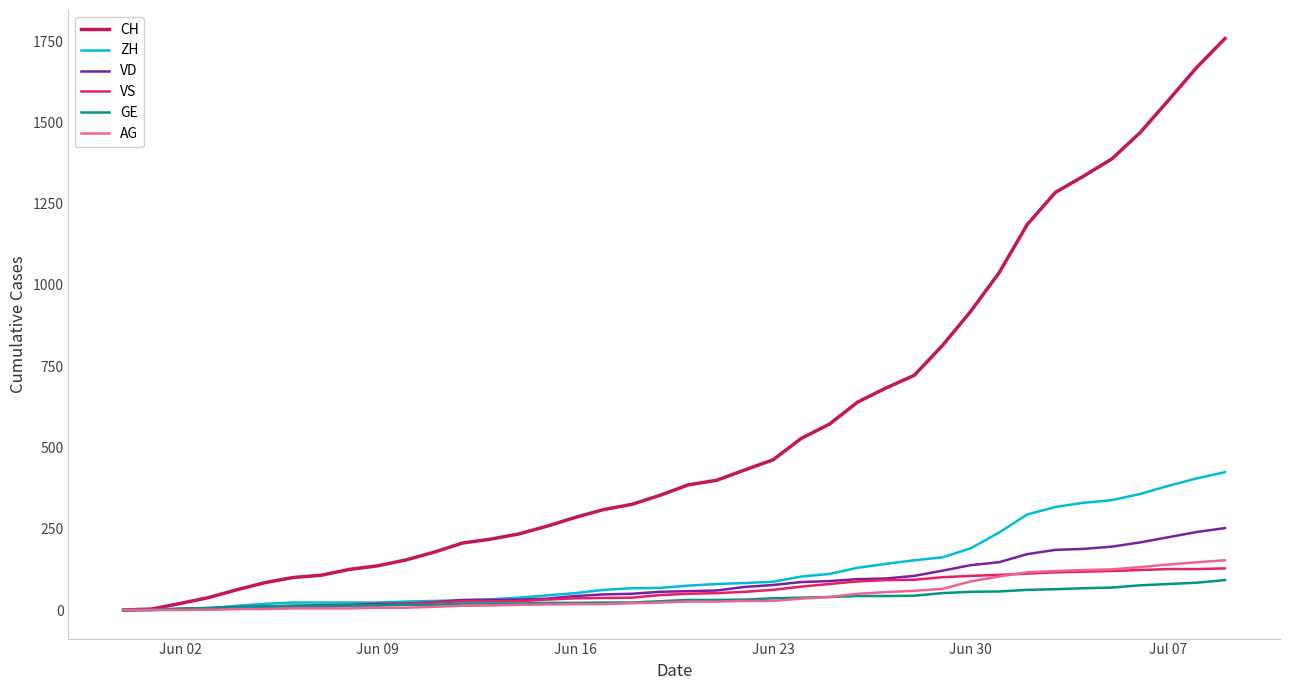

Which series has the largest total across all categories?

CH